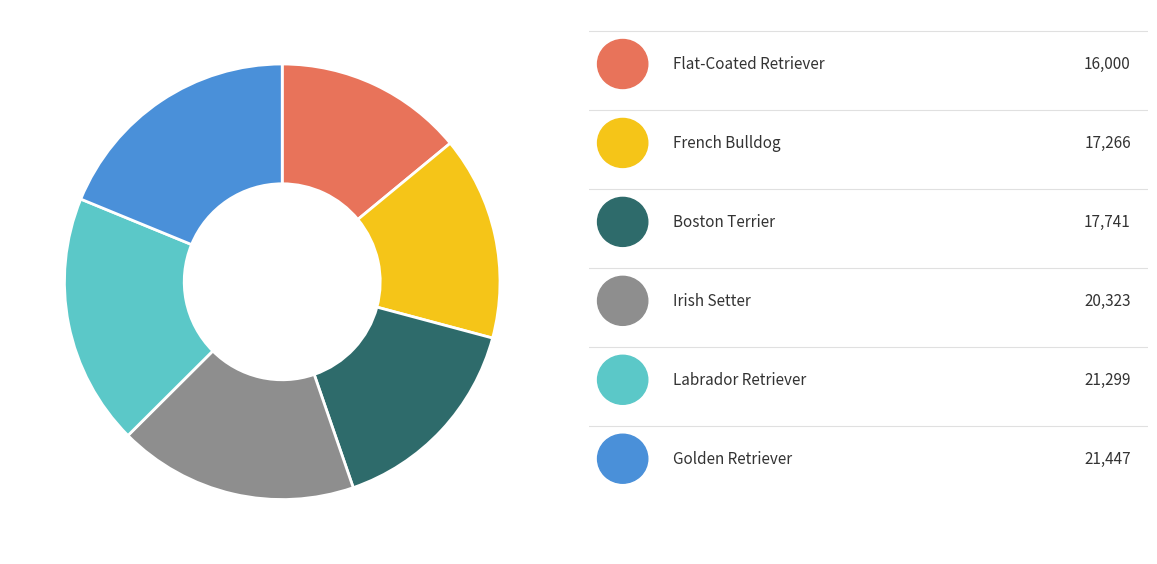

Does any single category account for the majority?

No